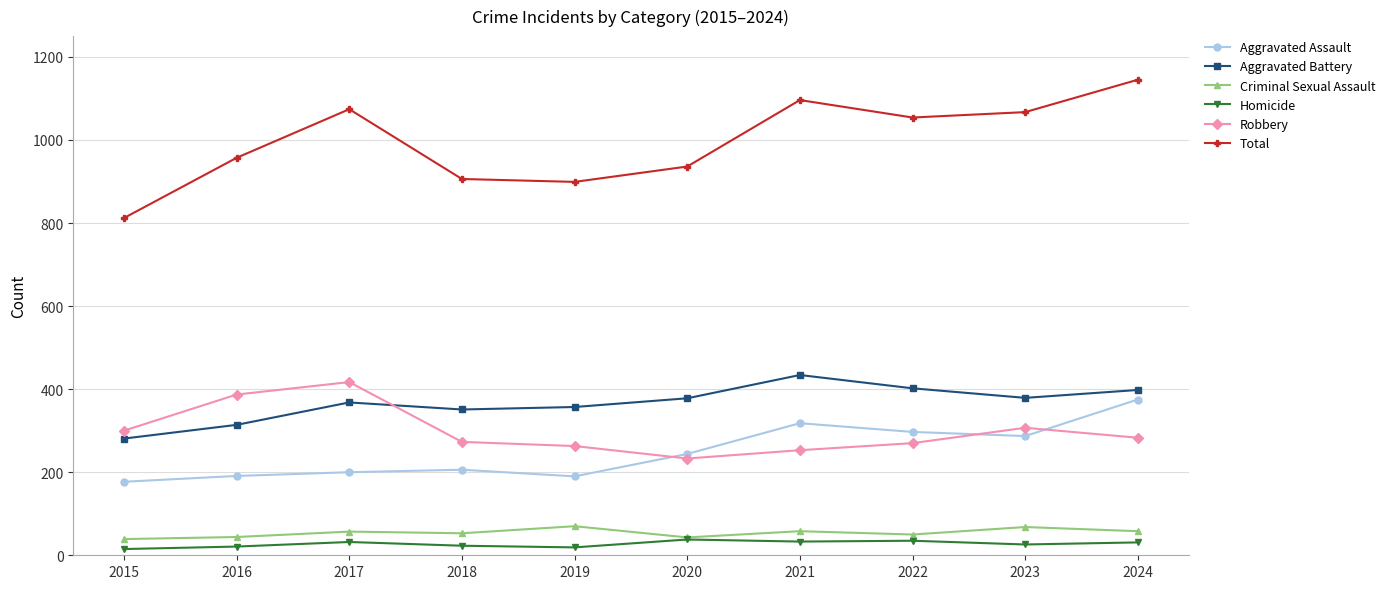

Is it true that Aggravated Battery equals 588 at 2024?

False